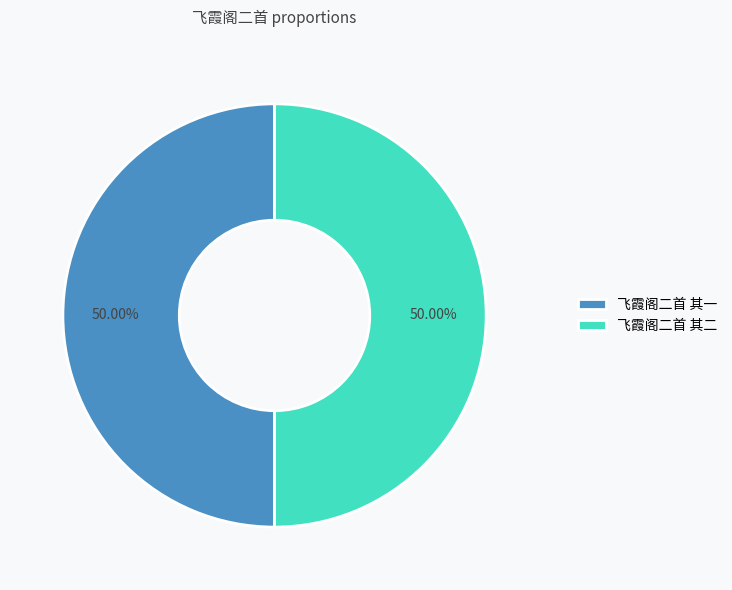

What is the total percentage of 飞霞阁二首 其二 and 飞霞阁二首 其一?

100.0%